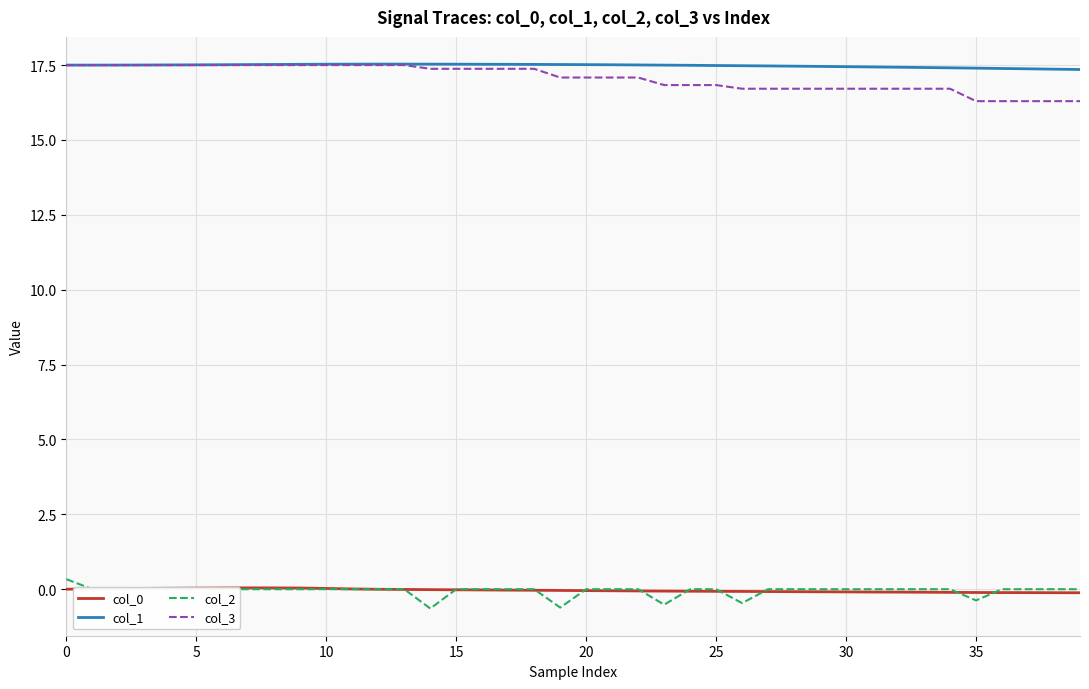

What is the minimum value shown in the chart?

-0.6